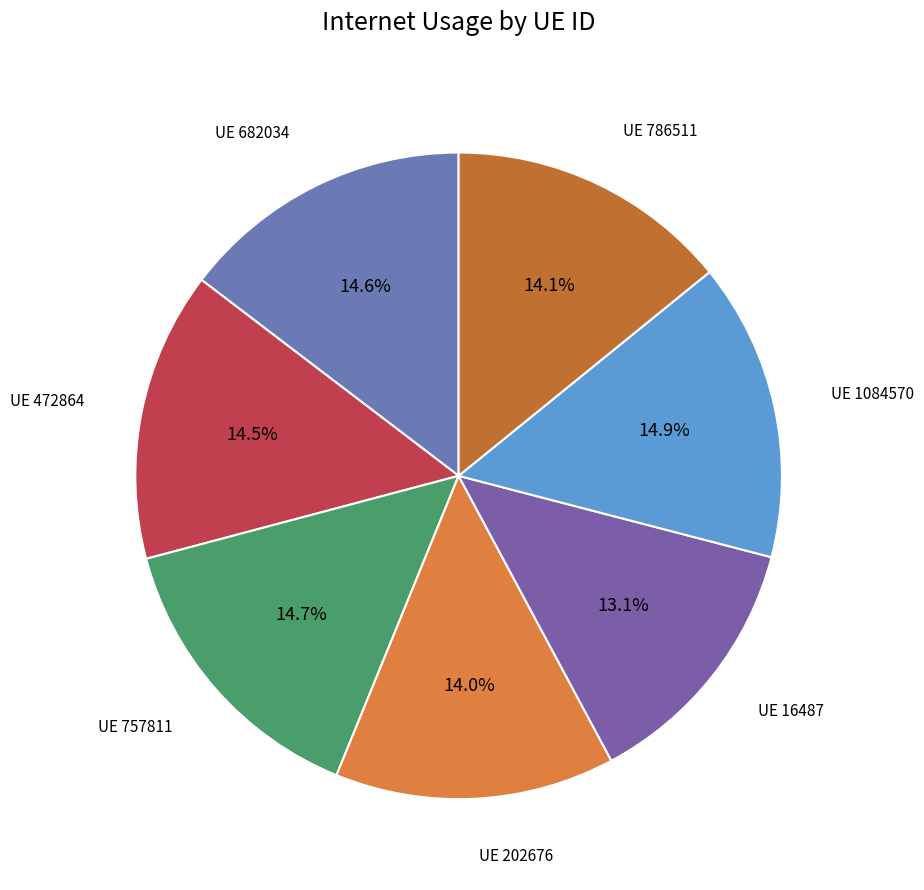

To the nearest percent, what is the difference between the largest and smallest slice percentages?

2%